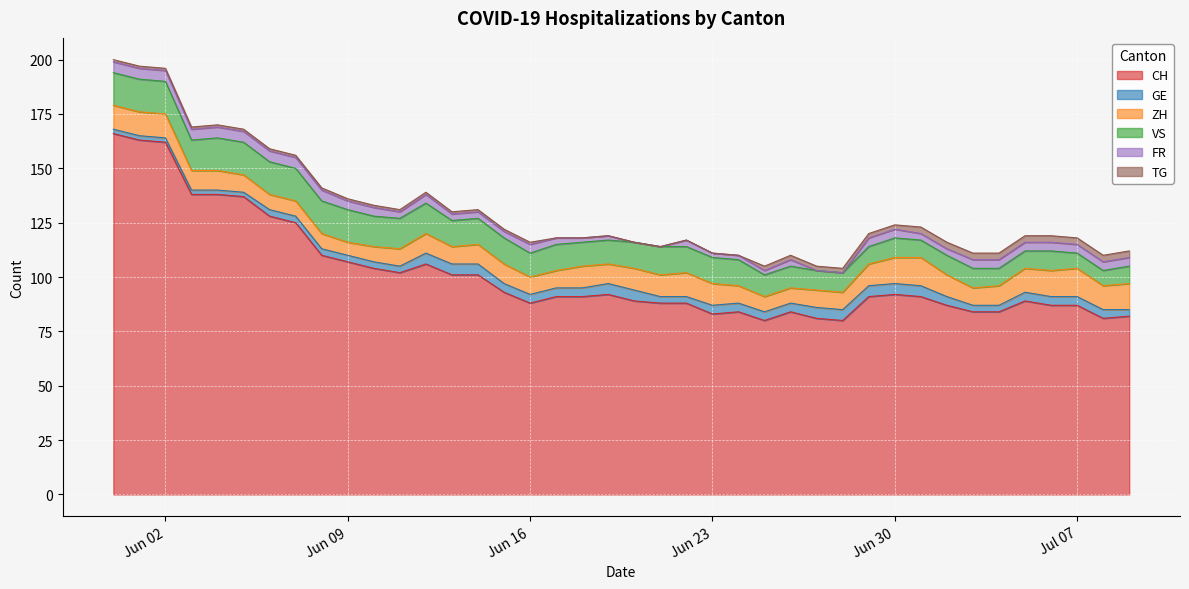

What is the sum of all VS values?

461